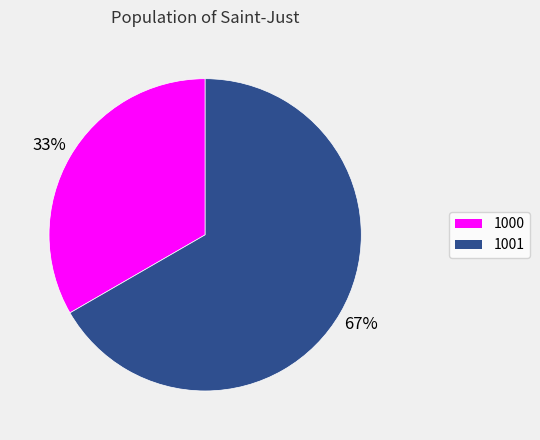

To the nearest percent, what is the average slice percentage?

50%